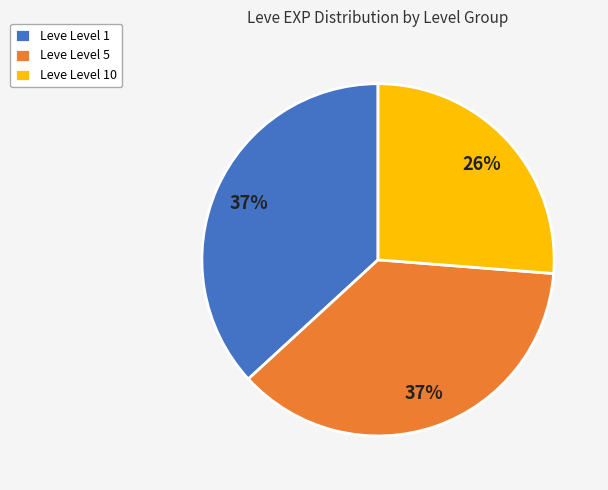

What is the ratio of the value at Leve Level 1 to the value at Leve Level 10?

1.4